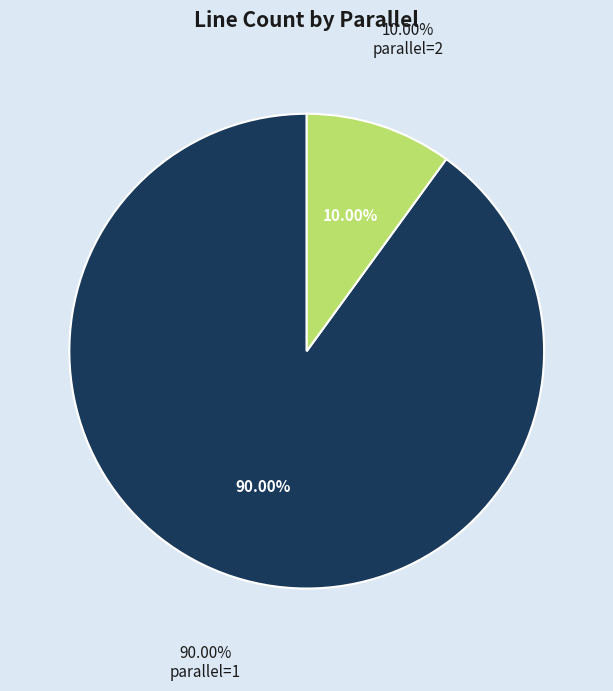

Approximately how many times larger is the value at parallel=1 compared to parallel=2?

9.0